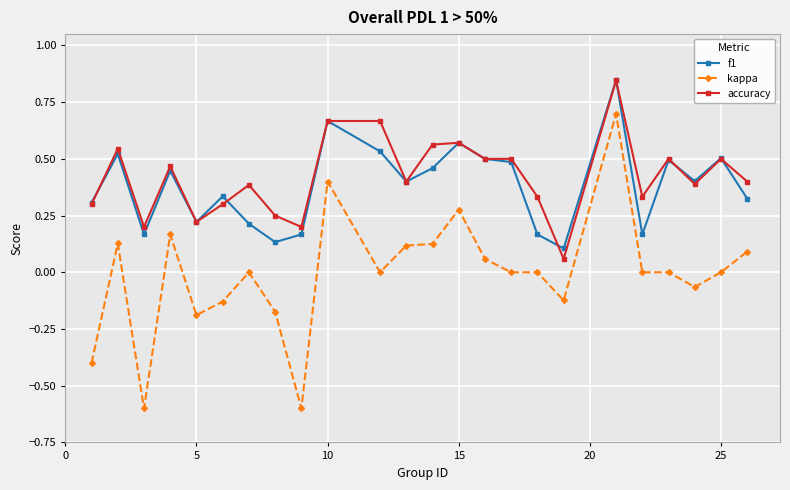

What is the value of the kappa point at the 3rd from the left?

-0.6